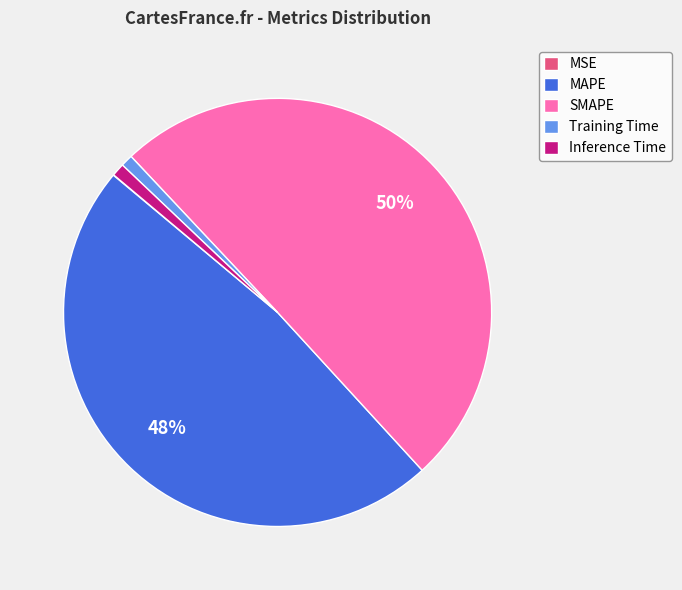

The SMAPE slice represents 50% of the pie. True or false?

True